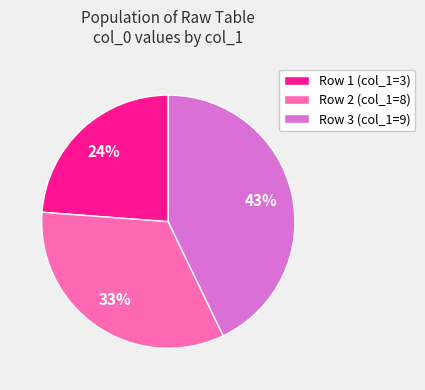

Does Row 2 (col_1=8) account for over 50% of the chart?

No